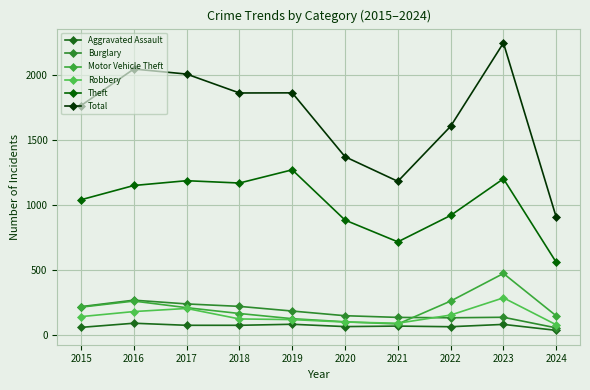

What is the greatest value displayed?

2251